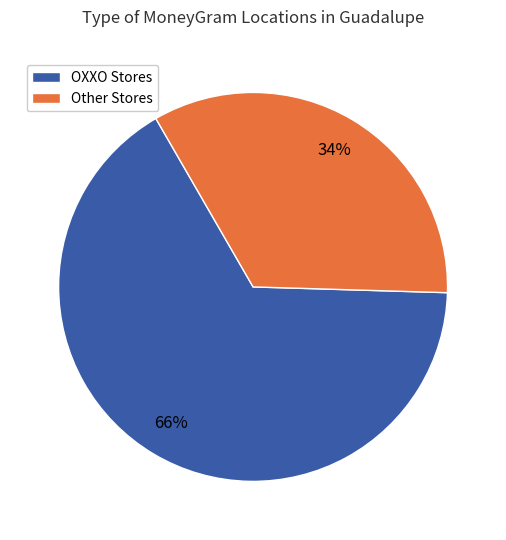

How many slices are in this pie chart?

2